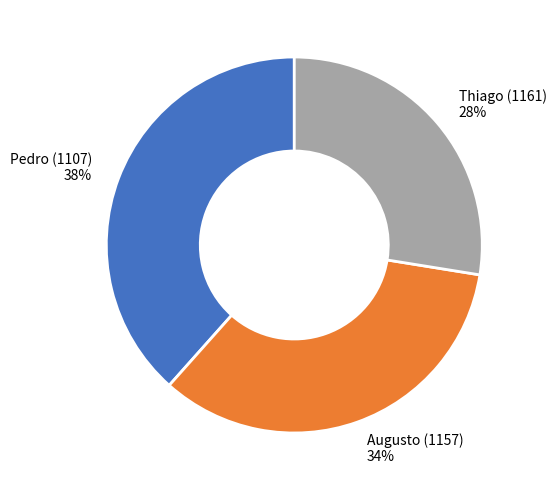

Which category has the smallest portion of the pie?

Thiago (1161)